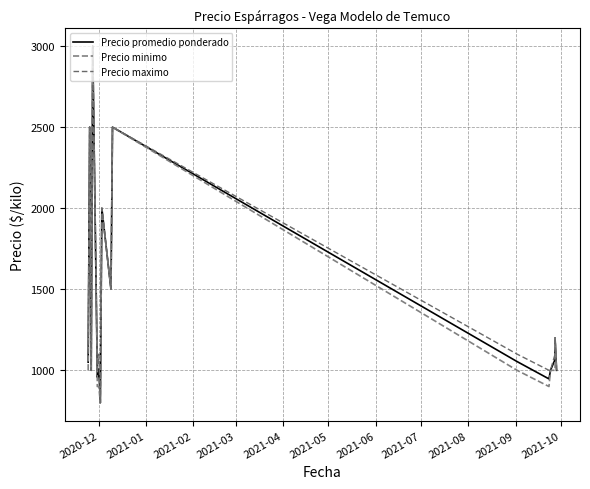

True or false: Precio promedio ponderado and Precio minimo intersect in this chart.

False